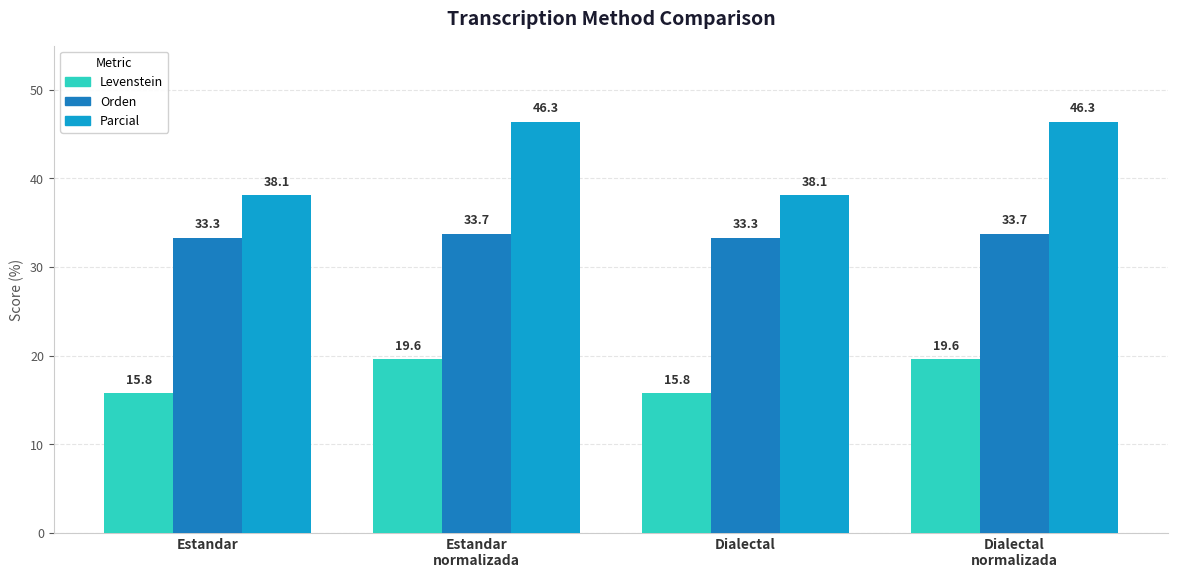

List the series in order of their overall mean, lowest first.

Levenstein, Orden, Parcial